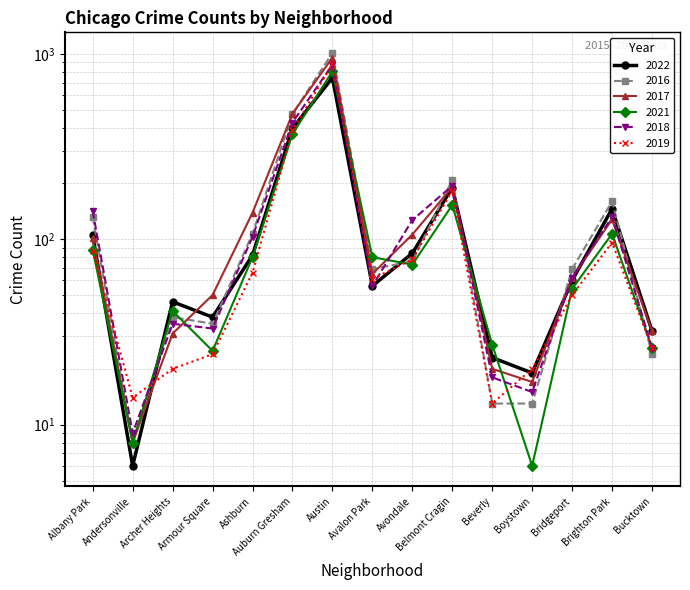

What is the average value of the 2021 series?

129